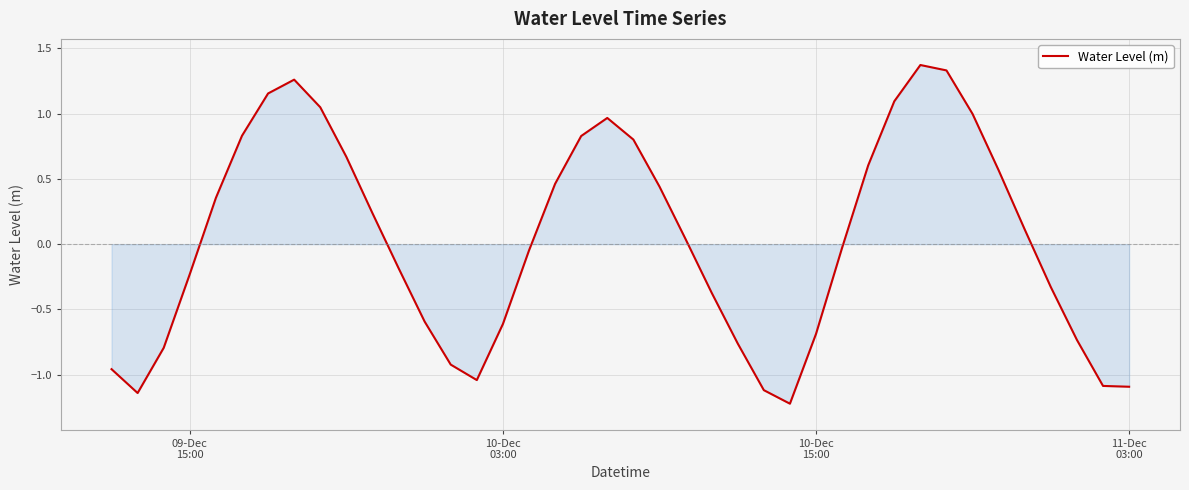

True or false: the data has more than 1 interior local peaks.

True